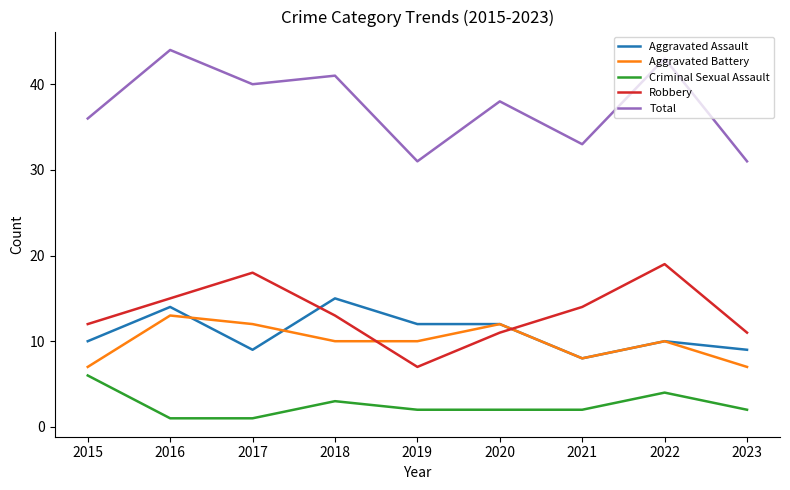

List the series in order of their peak value, highest first.

Total, Robbery, Aggravated Assault, Aggravated Battery, Criminal Sexual Assault